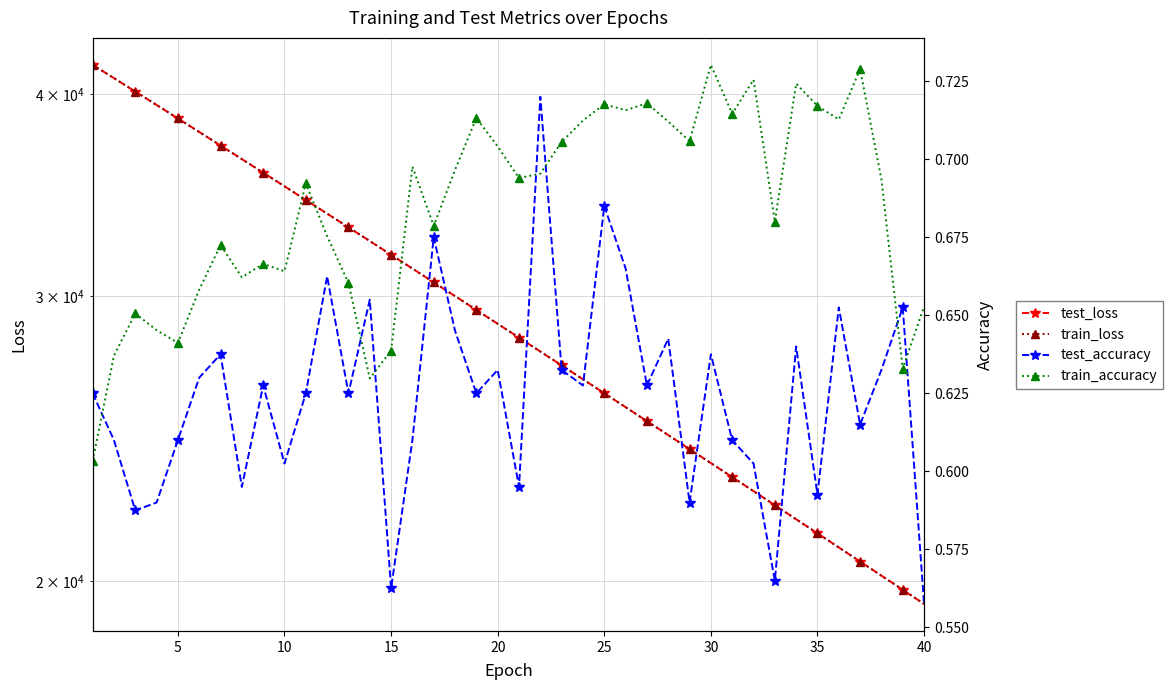

What is the sum of all train_accuracy values?

27.4